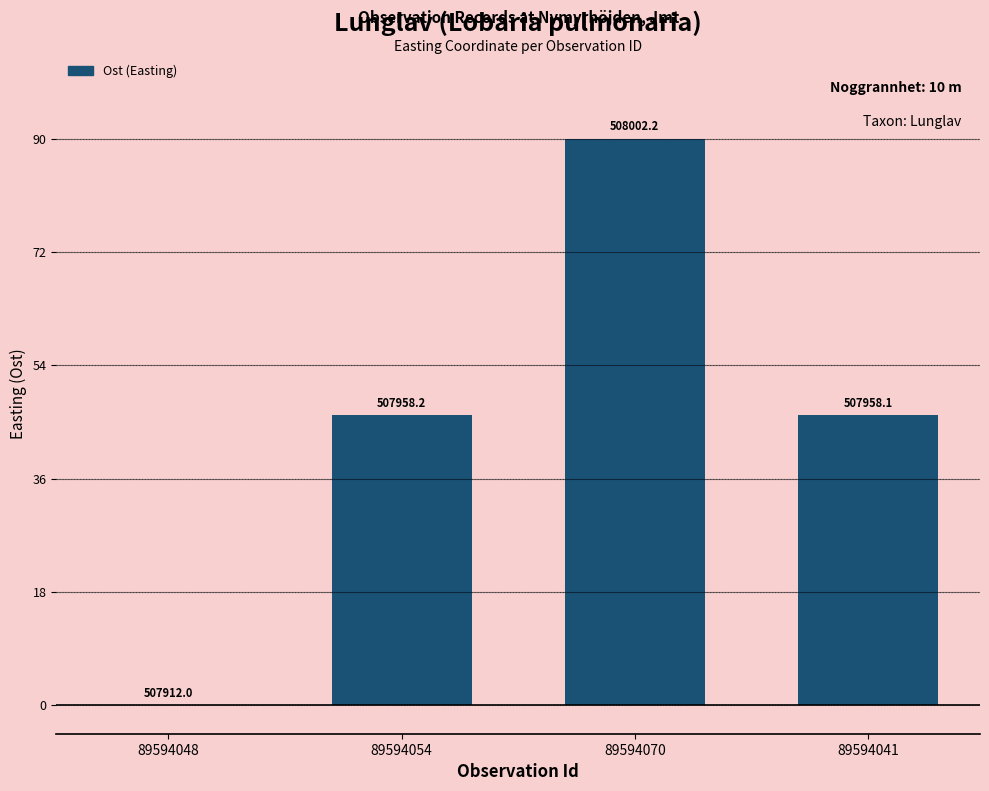

At which label is the value closest to 45?

89594041